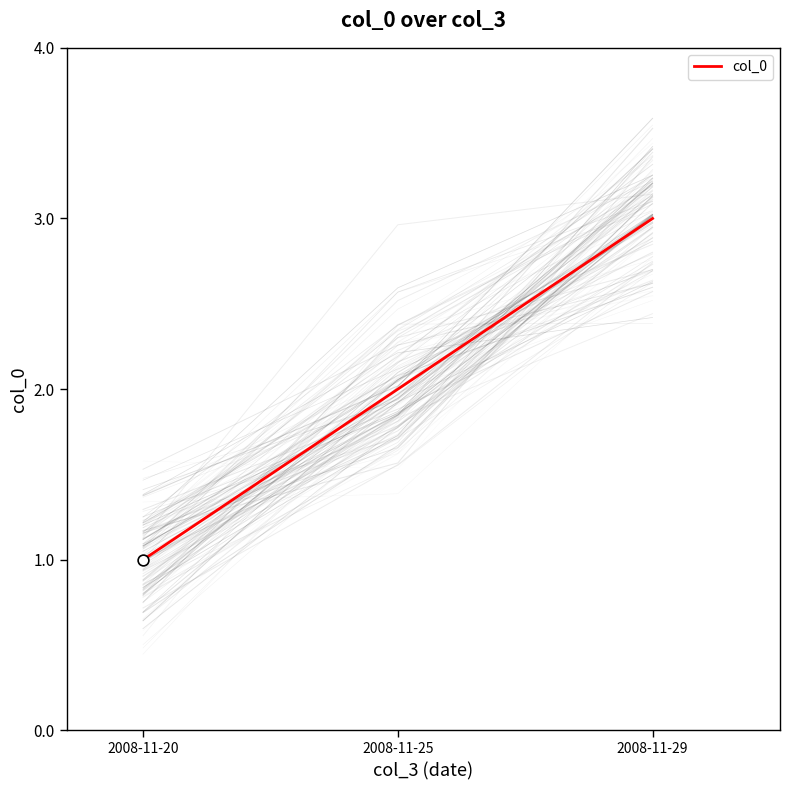

Approximately how many times larger is the value at 2008-11-25 compared to 2008-11-20?

2.0